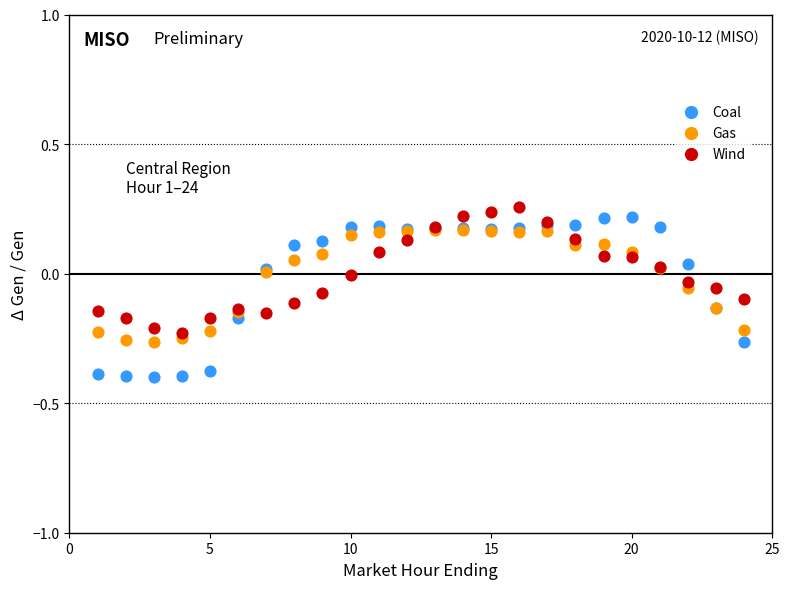

What are all the series names shown in the legend?

Coal, Gas, Wind